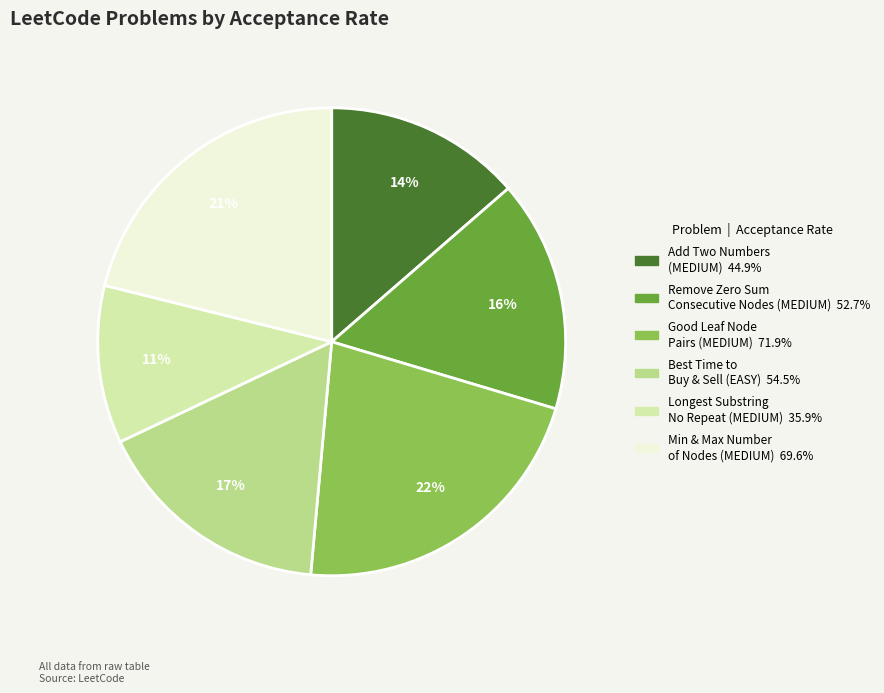

Does any single category account for the majority?

No